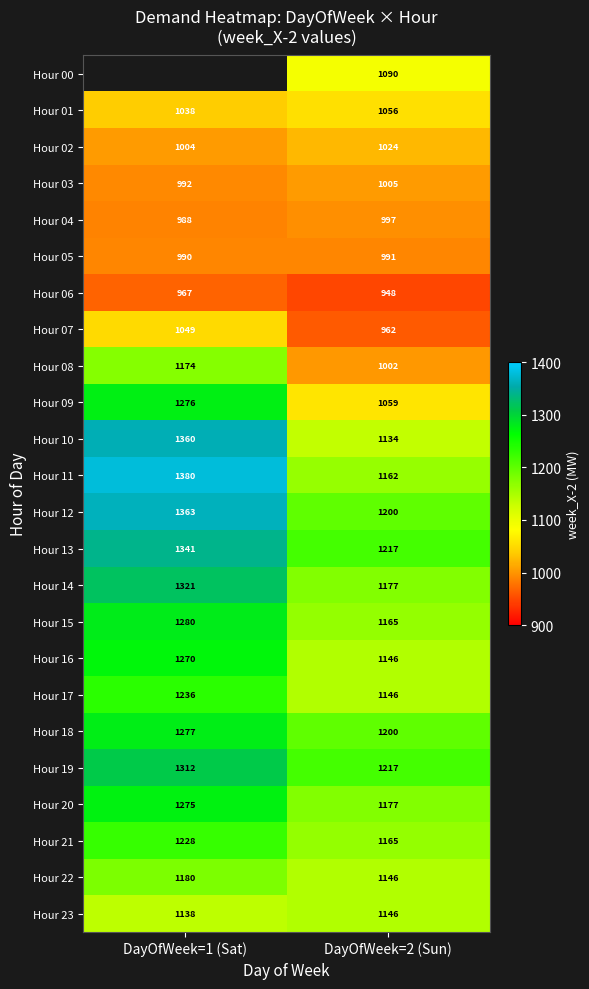

The Hour 08 series shows 636.3 at DayOfWeek=2 (Sun). True or false?

False